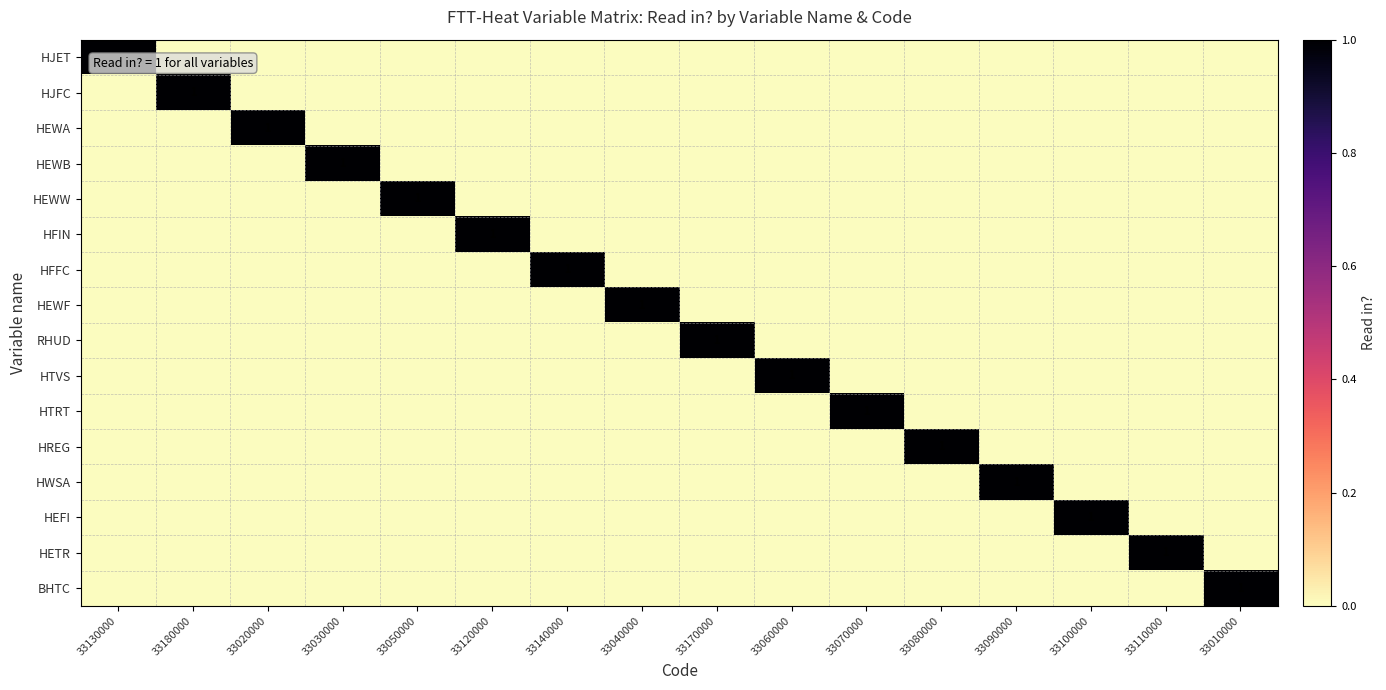

The HJFC series shows 0 at 33030000. True or false?

True